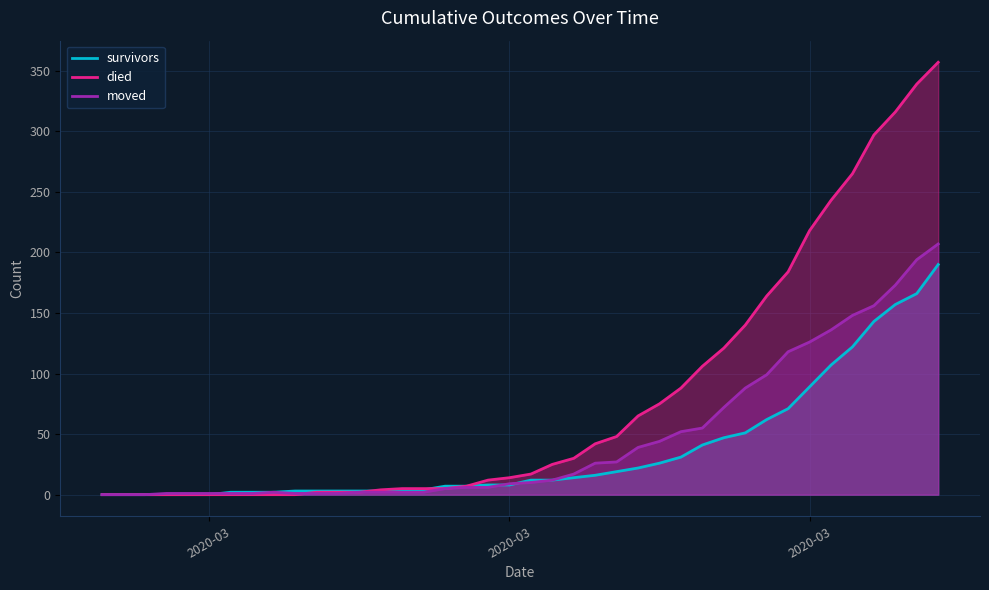

How many times do died and survivors cross each other?

2